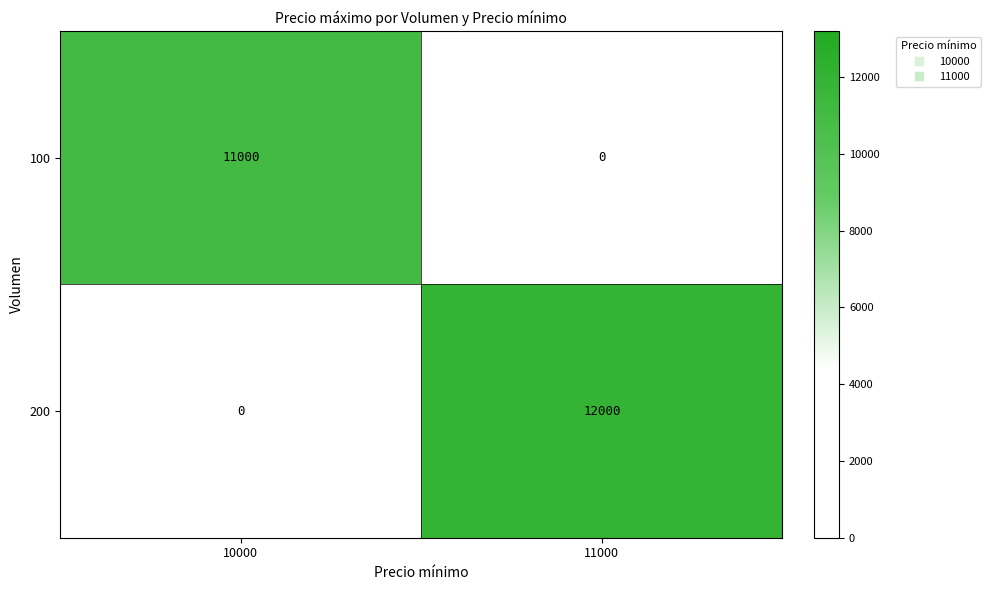

Reading left to right, transcribe all the data shown in this chart.

100: 11000	0
200: 0	12000